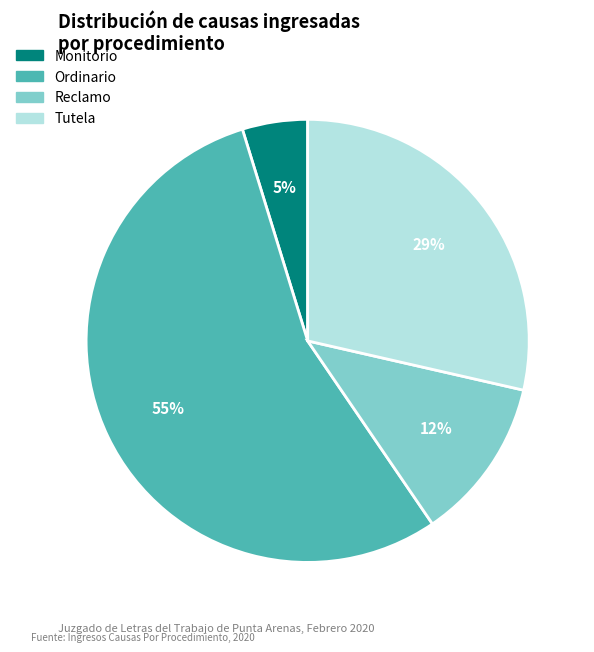

The Ordinario slice represents 68% of the pie. True or false?

False